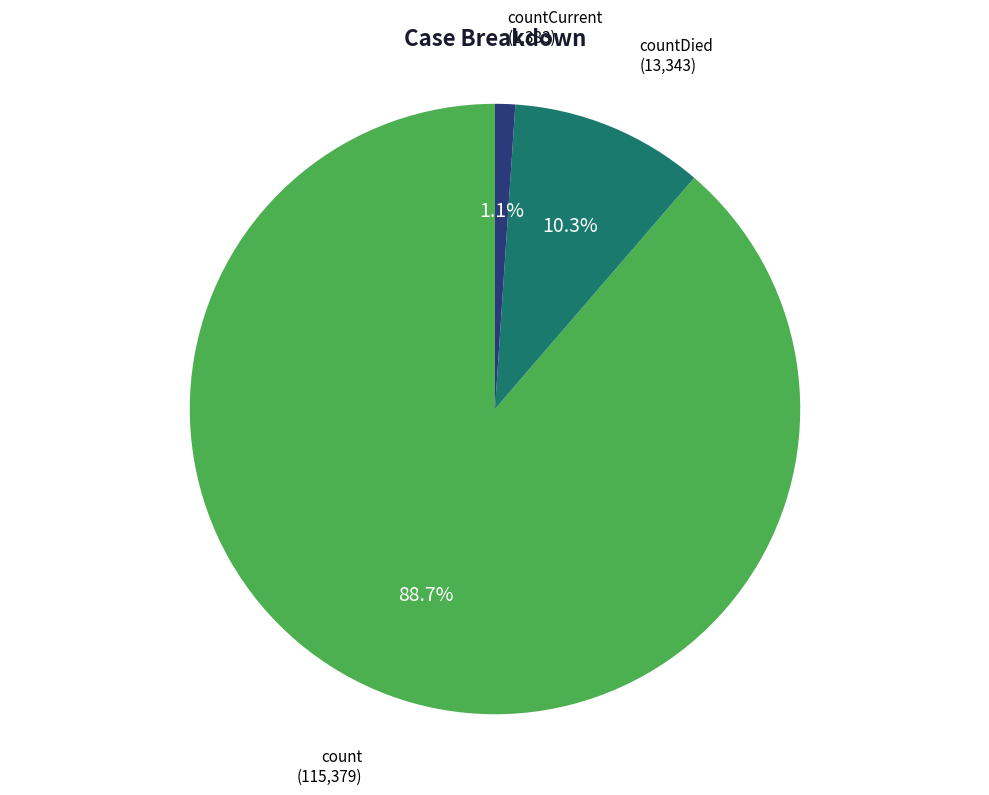

Does any single category account for the majority?

Yes